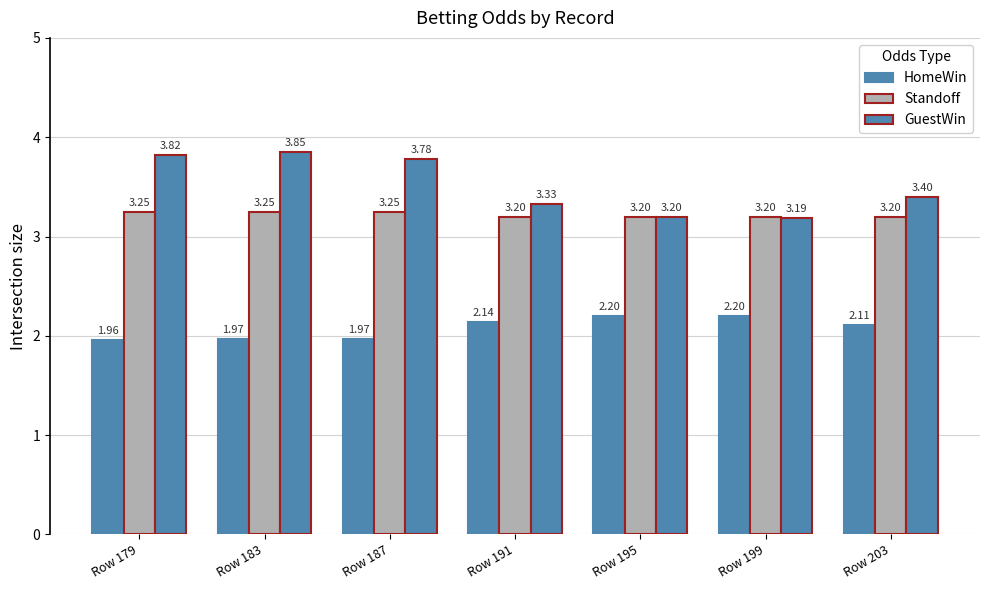

What is the difference between the second highest and minimum values in the GuestWin series?

0.6